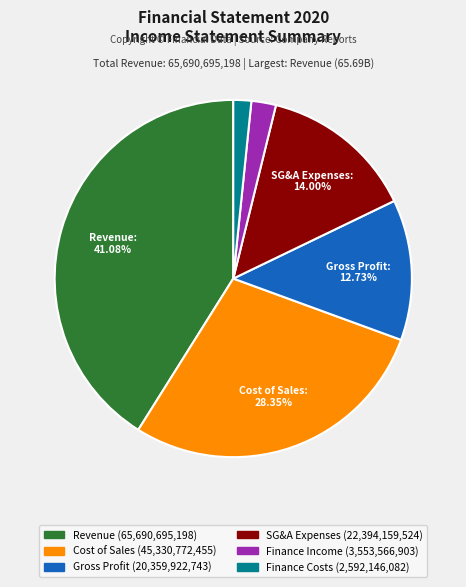

How many segments does this pie chart have?

6